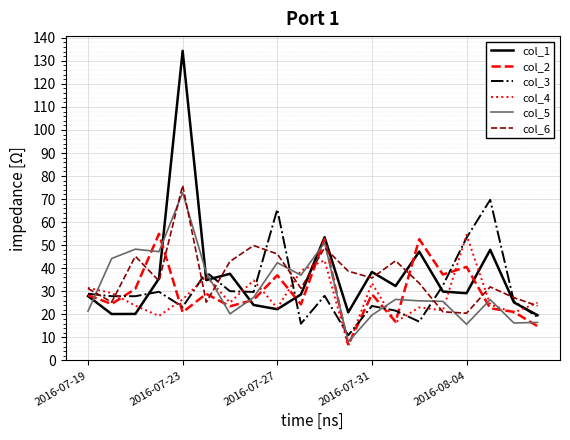

What is the minimum value for col_4?

6.4